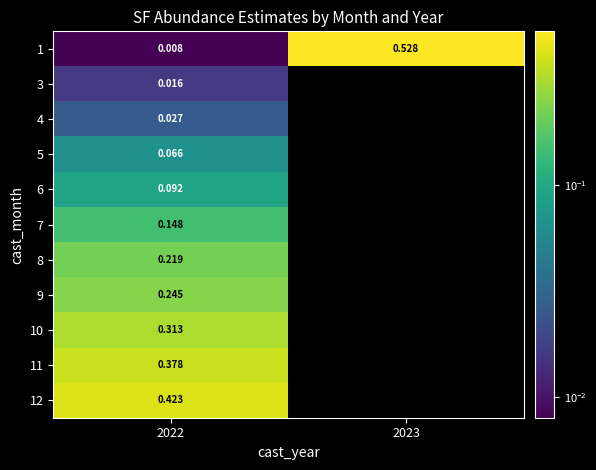

How many positive values does the 12 series have?

1